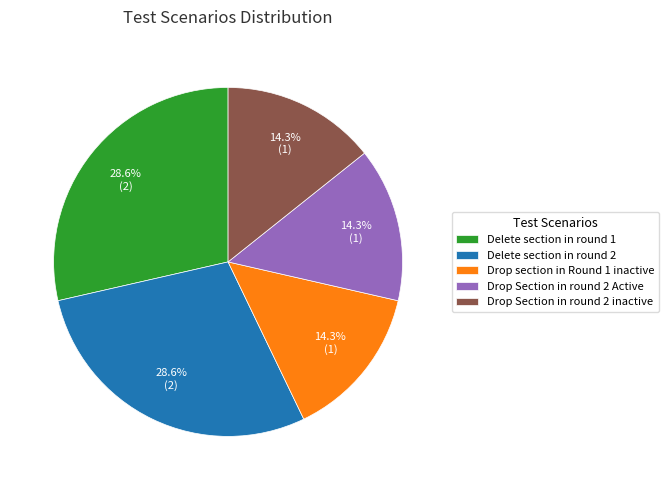

To the nearest percent, what portion does Delete section in round 2 represent?

29%